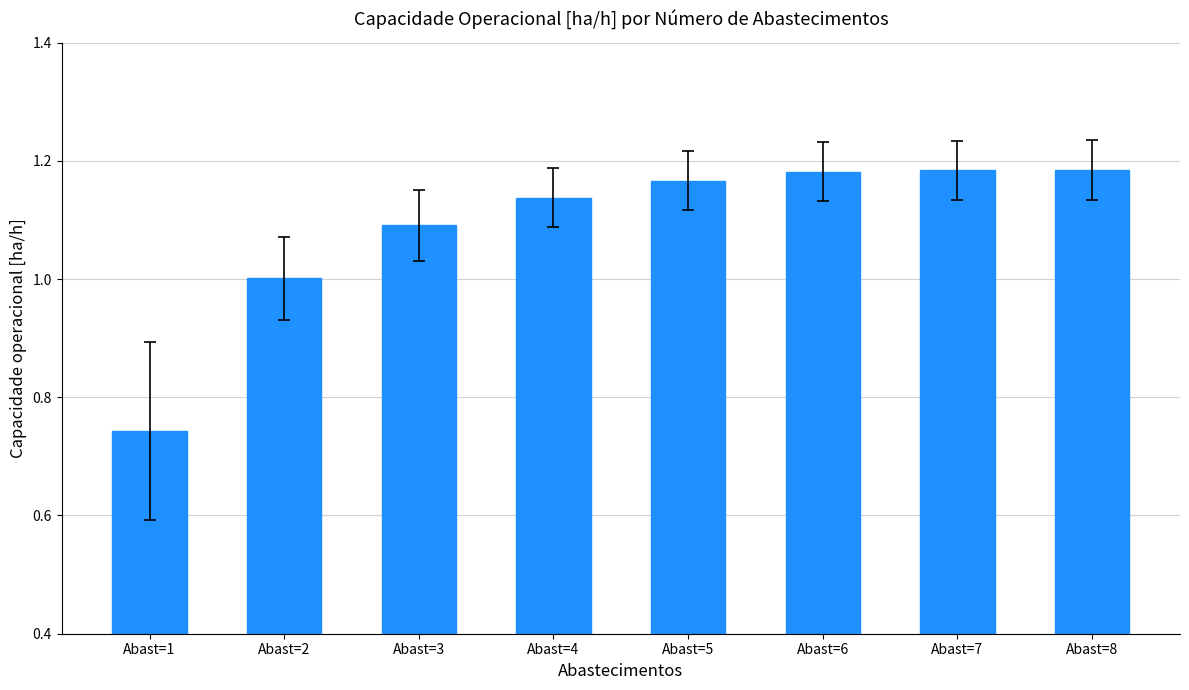

How many bars are there in total?

8